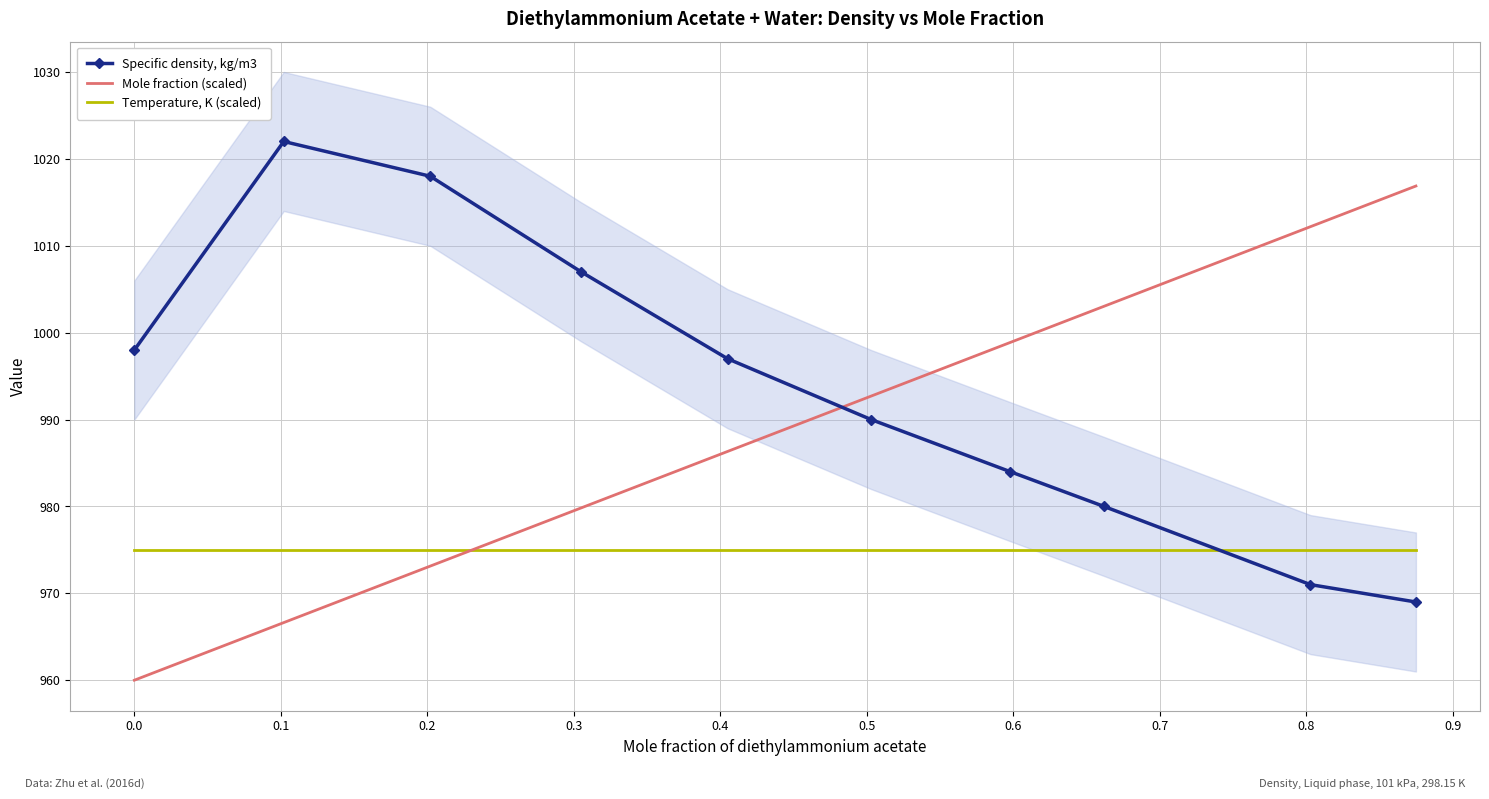

What is the lowest value of the Temperature, K (scaled) series?

975.0